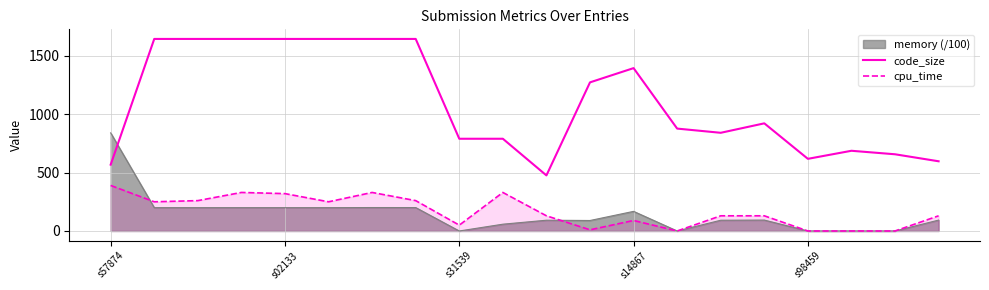

True or false: code_size and cpu_time intersect in this chart.

False